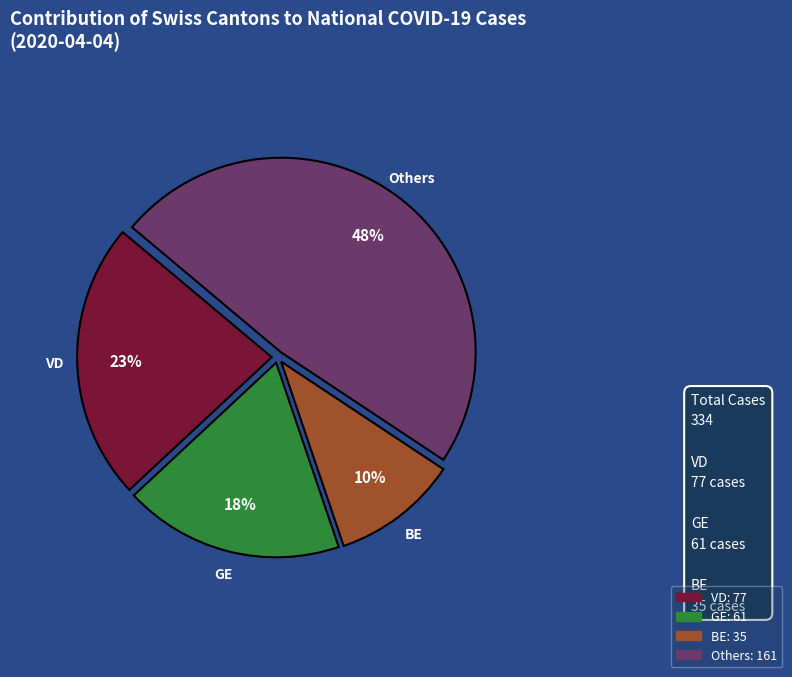

To the nearest percent, what is the difference between the largest and smallest slice percentages?

38%